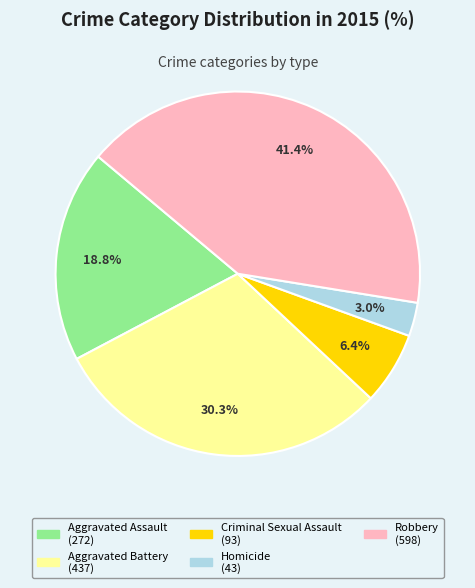

Is Criminal Sexual Assault the majority of the pie?

No